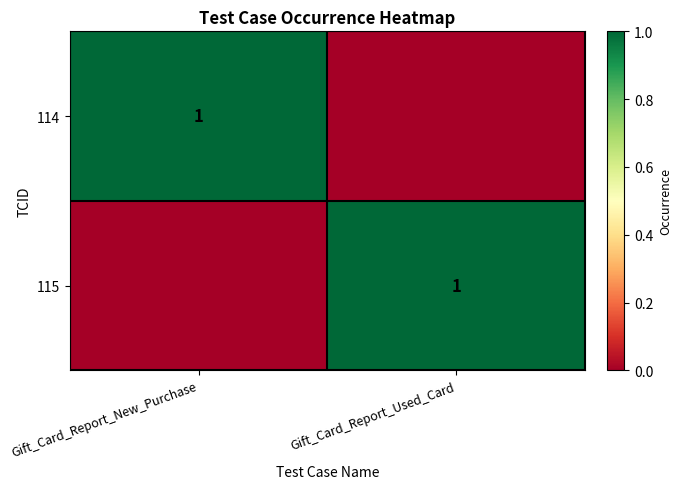

What is the total value across all series at Gift_Card_Report_Used_Card?

1